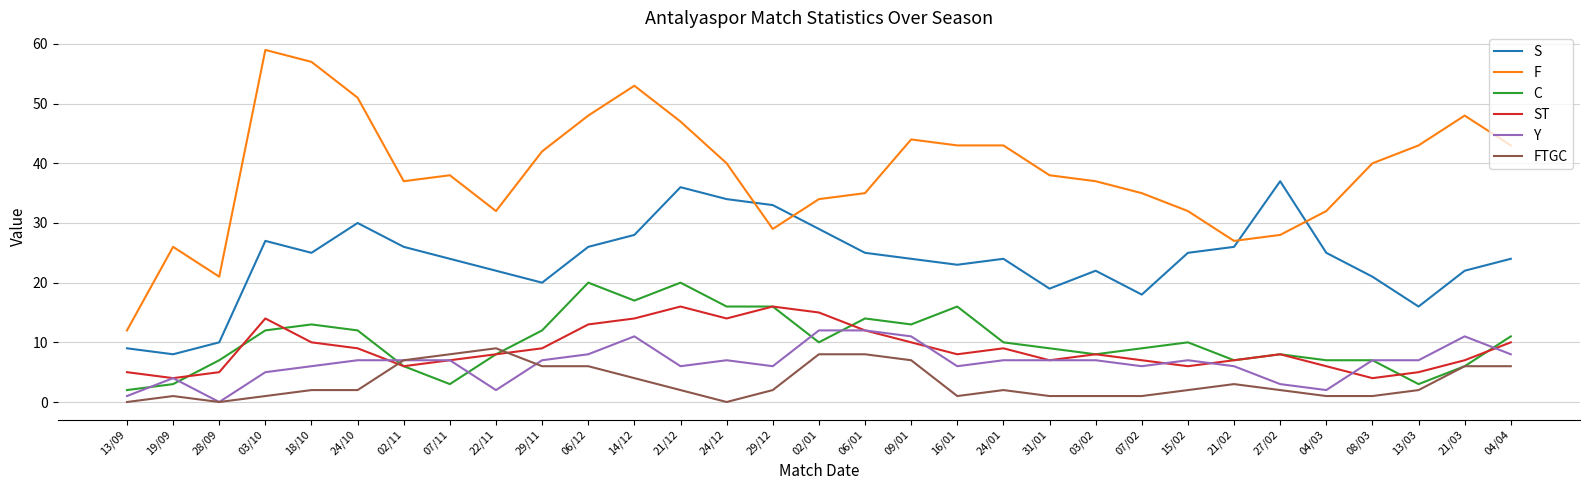

Which series has the largest range (max minus min)?

F